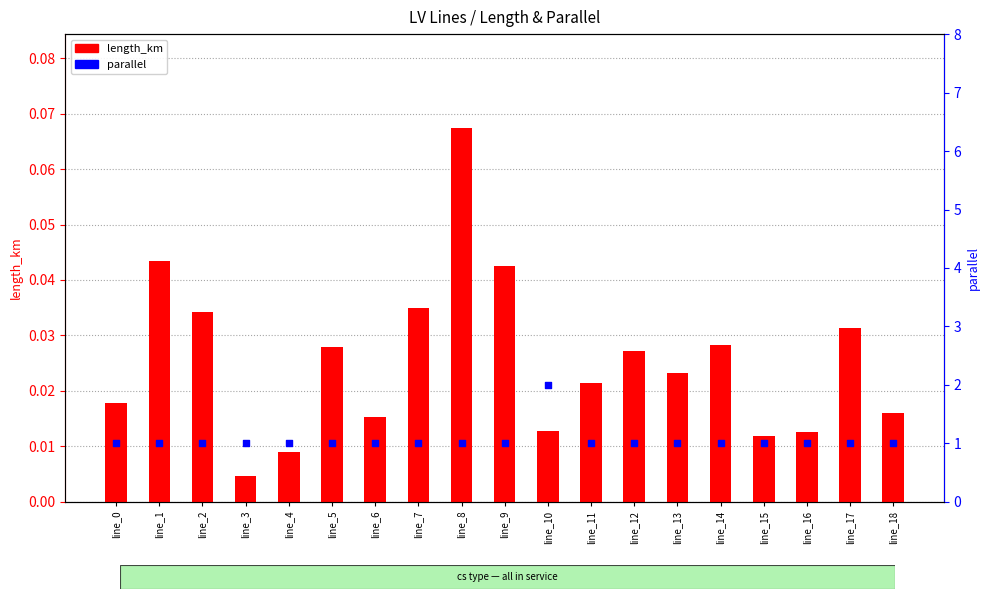

Which series contains the lowest Y value?

length_km